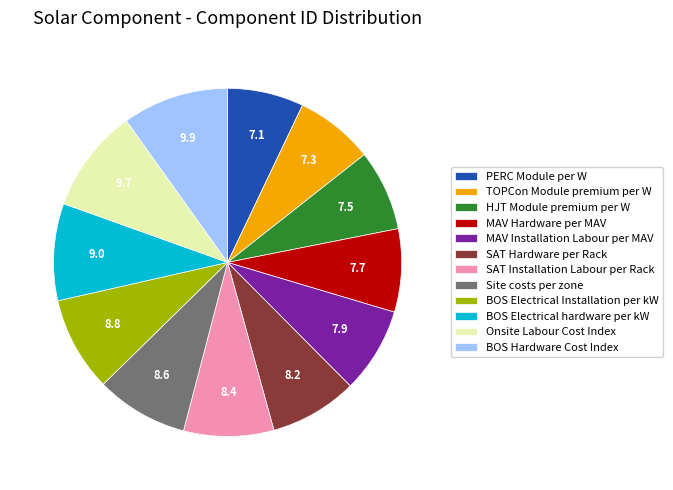

Approximately how many times larger is the value at BOS Hardware Cost Index compared to PERC Module per W?

1.4